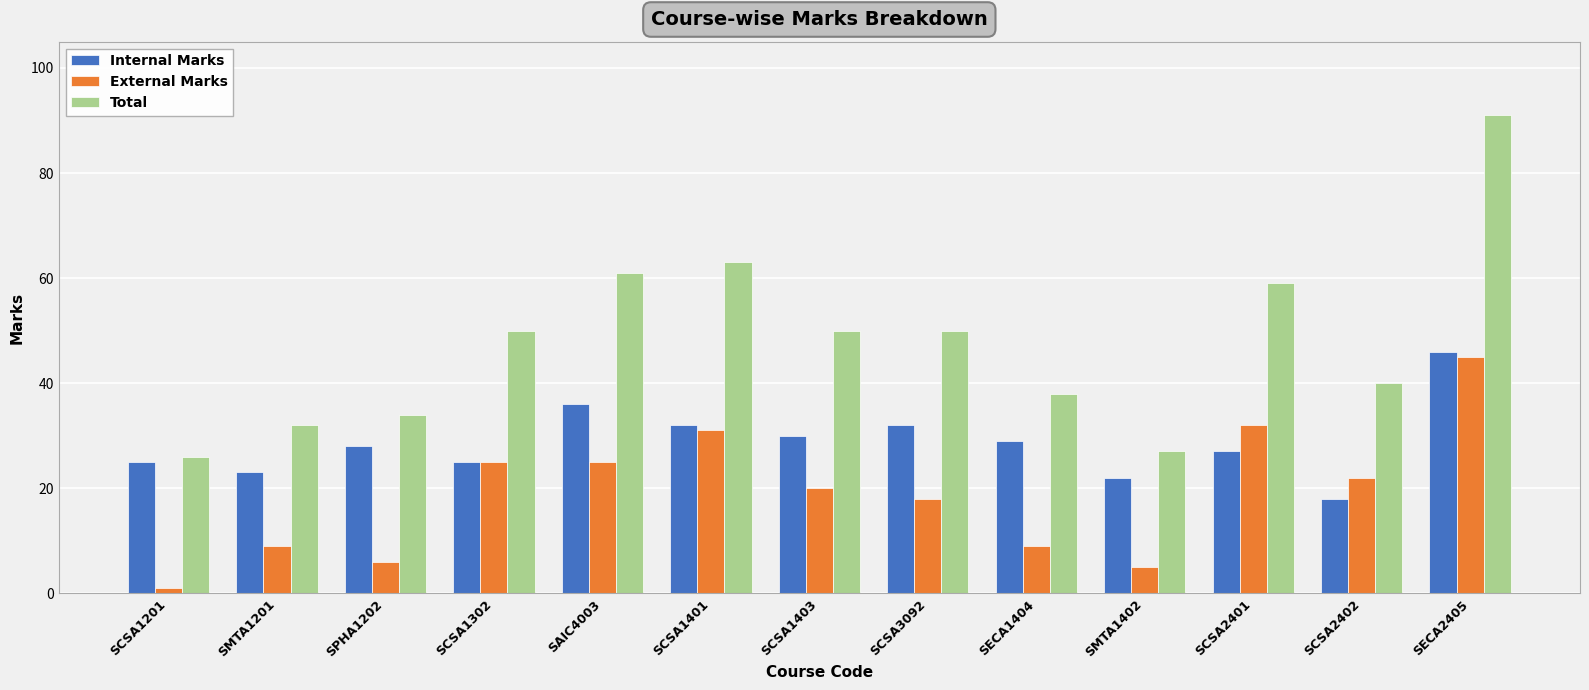

What is the smallest value displayed?

1